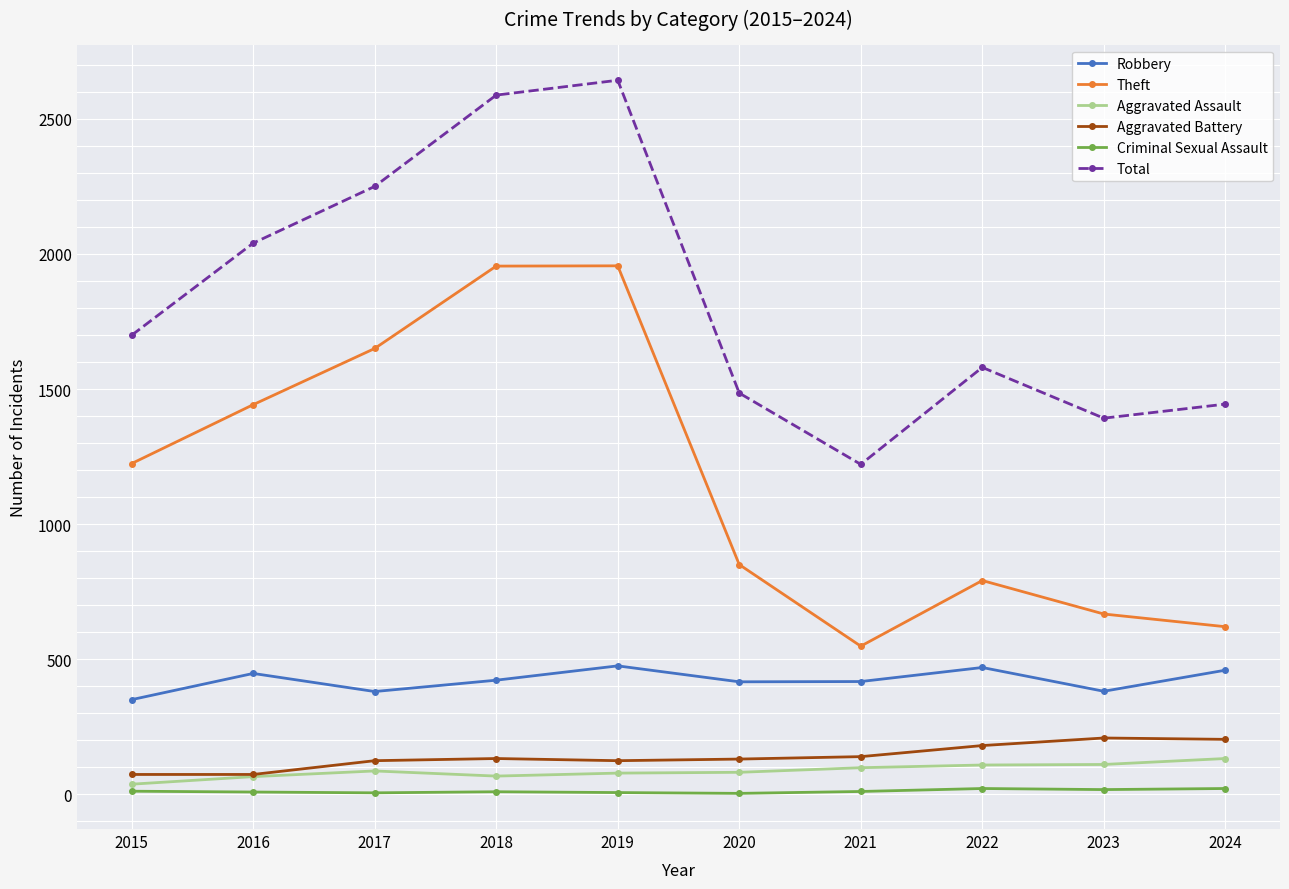

Rank the series at 2015 from highest to lowest value.

Total, Theft, Robbery, Aggravated Battery, Aggravated Assault, Criminal Sexual Assault